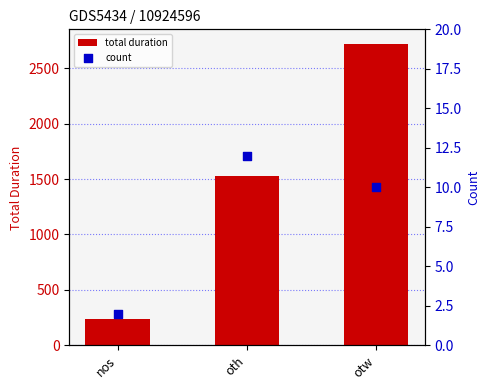

What are all the series names shown in the legend?

total duration, count